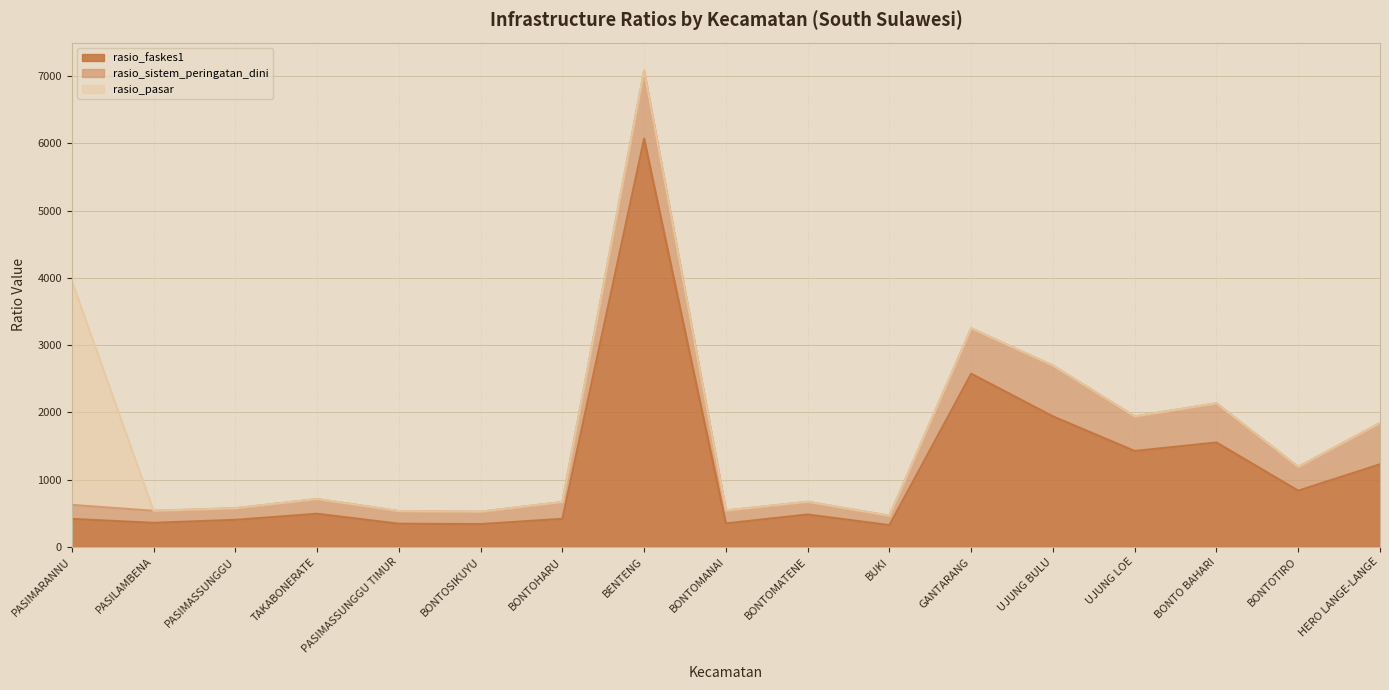

How many times do rasio_pasar and rasio_sistem_peringatan_dini cross each other?

1